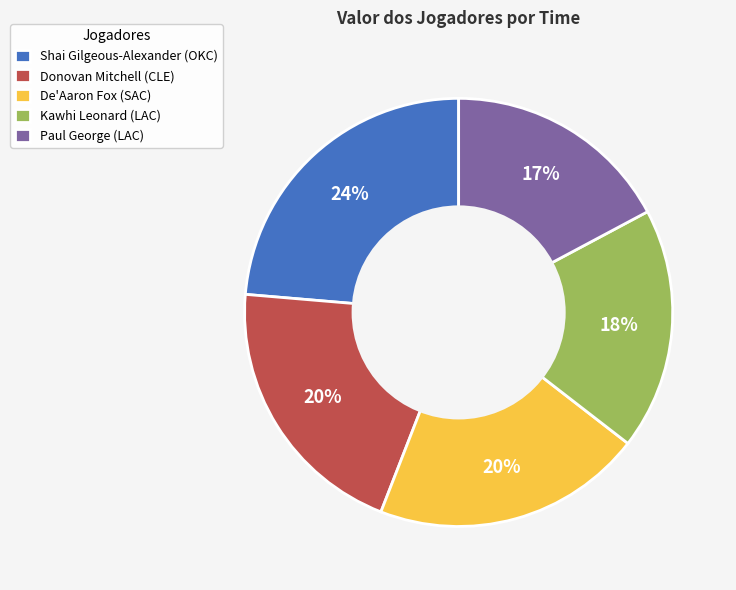

Is the sum of Shai Gilgeous-Alexander (OKC) and De'Aaron Fox (SAC) greater than half?

No